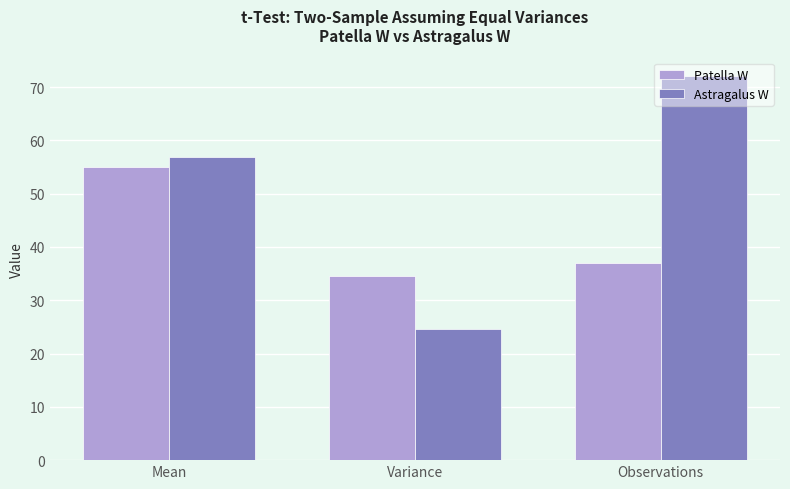

What are all the series names shown in the legend?

Patella W, Astragalus W